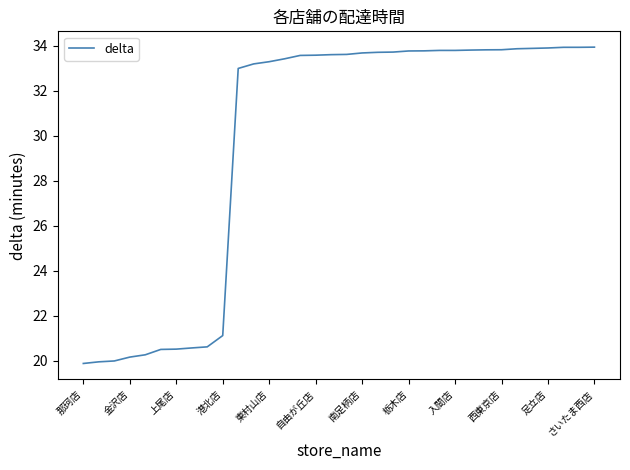

What is the maximum value shown in the chart?

33.9